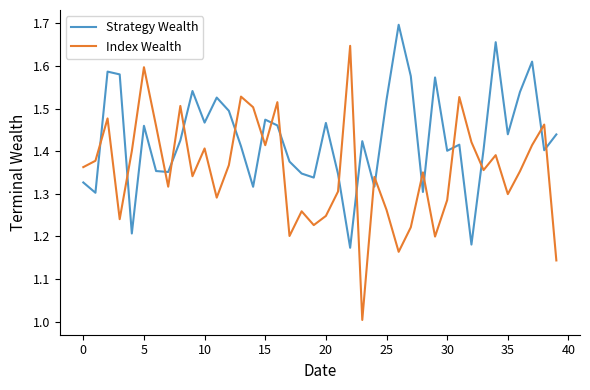

What is the difference between the maximum and minimum values in the Strategy Wealth series?

0.5